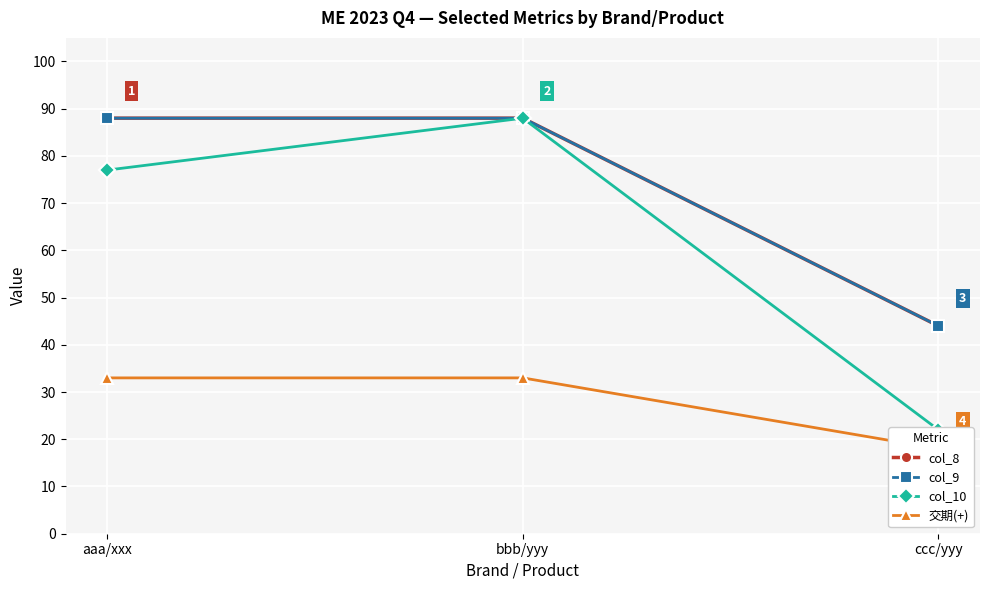

Which category has the lowest value across all series?

ccc/yyy